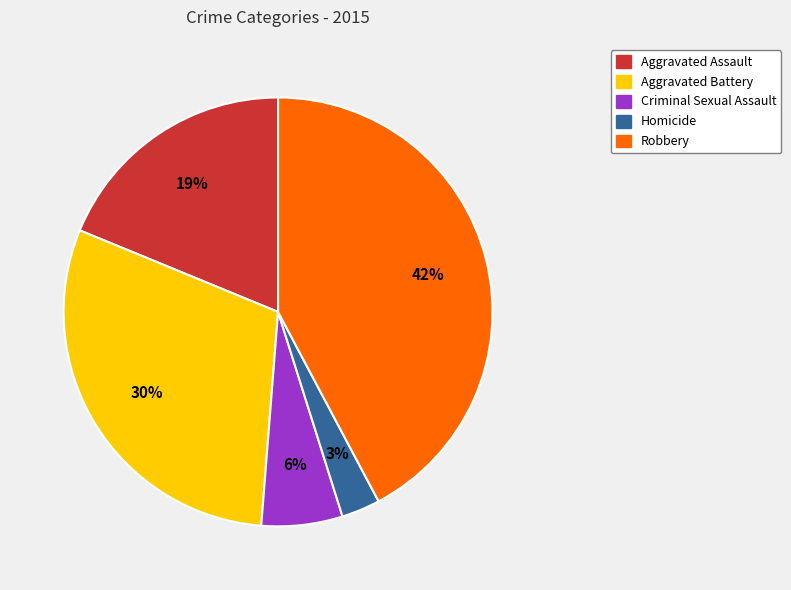

What is the smallest slice in the pie chart?

Homicide